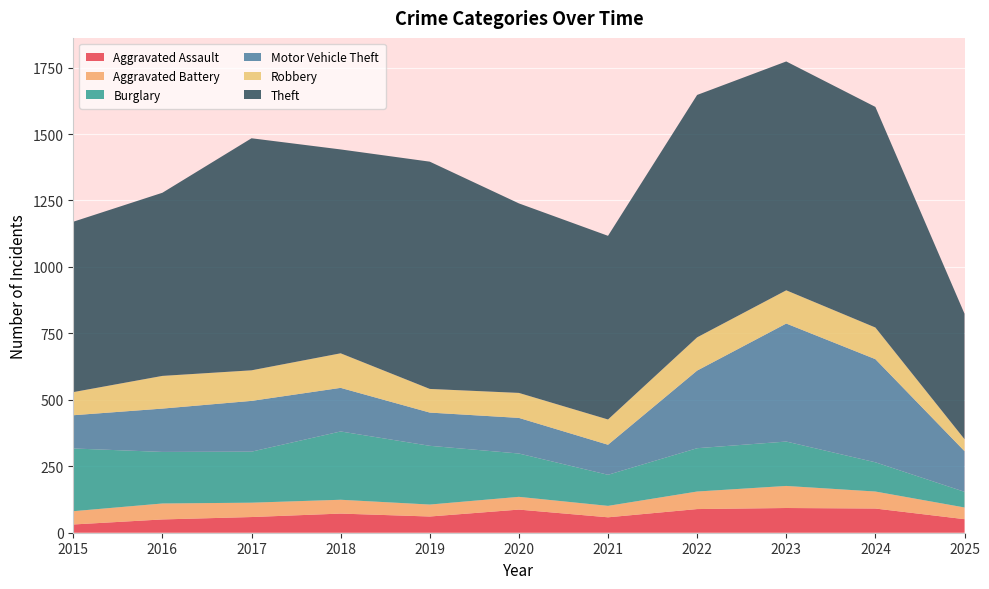

Reading right to left, extract all data points from this chart.

Aggravated Assault: 2025=51	2024=91	2023=93	2022=89	2021=58	2020=87	2019=61	2018=72	2017=59	2016=50	2015=31
Aggravated Battery: 2025=44	2024=64	2023=83	2022=66	2021=43	2020=48	2019=45	2018=52	2017=54	2016=60	2015=50
Burglary: 2025=59	2024=110	2023=167	2022=163	2021=117	2020=163	2019=221	2018=257	2017=192	2016=194	2015=236
Motor Vehicle Theft: 2025=153	2024=388	2023=444	2022=292	2021=113	2020=134	2019=125	2018=164	2017=191	2016=163	2015=125
Robbery: 2025=45	2024=119	2023=125	2022=125	2021=95	2020=94	2019=89	2018=130	2017=115	2016=123	2015=87
Theft: 2025=472	2024=830	2023=861	2022=912	2021=691	2020=713	2019=855	2018=767	2017=873	2016=689	2015=641